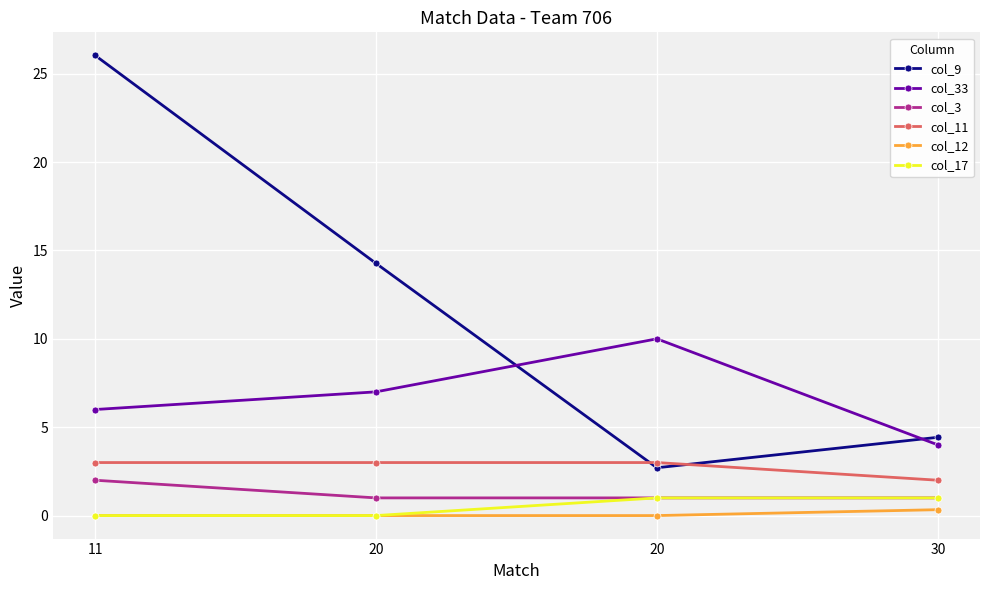

The value of col_9 at 20 is 14.3. True or false?

True